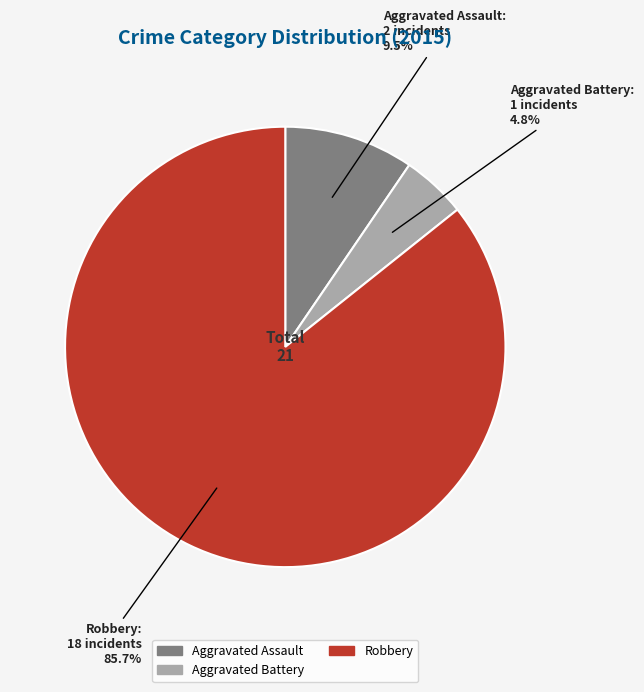

Which slice is the smallest?

Aggravated Battery